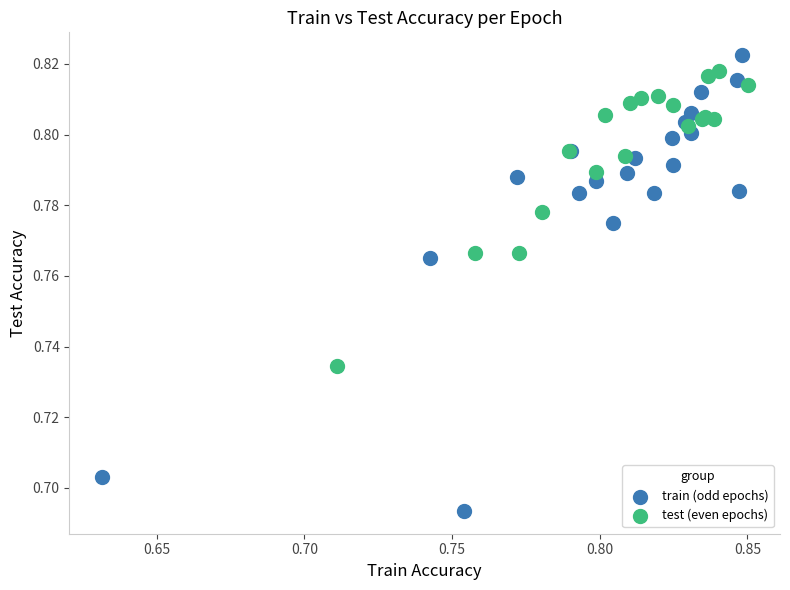

Which series has the largest Y range (max minus min)?

train (odd epochs)